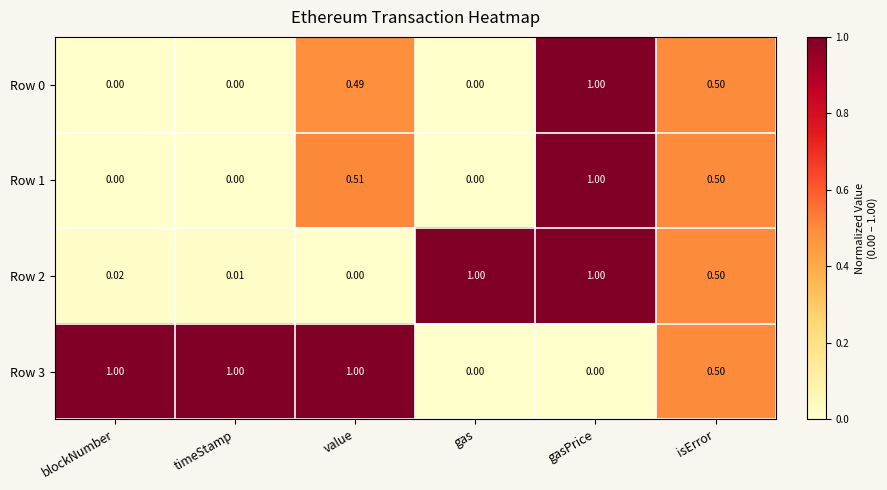

How many series are shown in this chart?

4